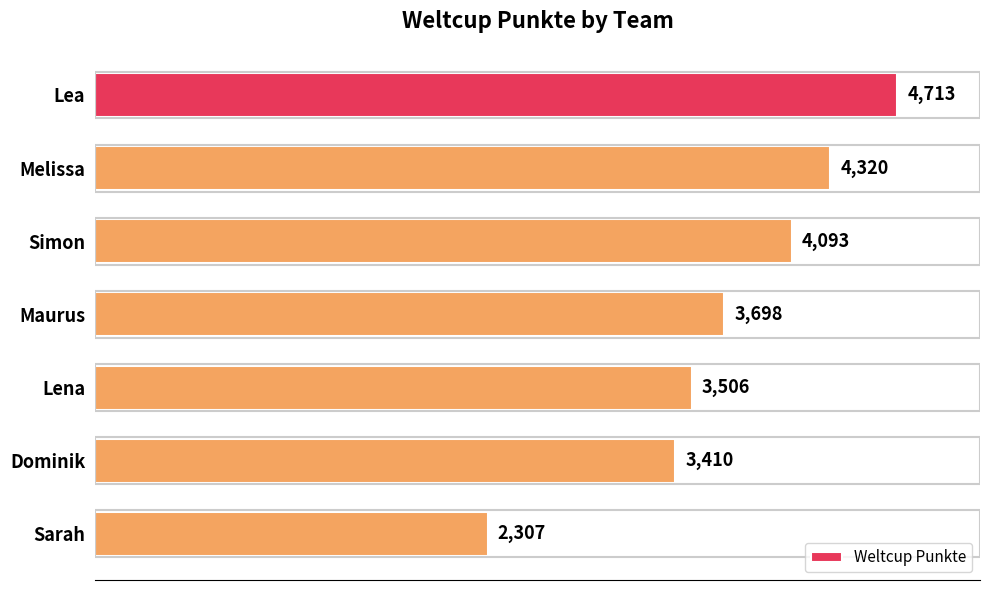

Rank the categories by value from highest to lowest.

Lea, Melissa, Simon, Maurus, Lena, Dominik, Sarah